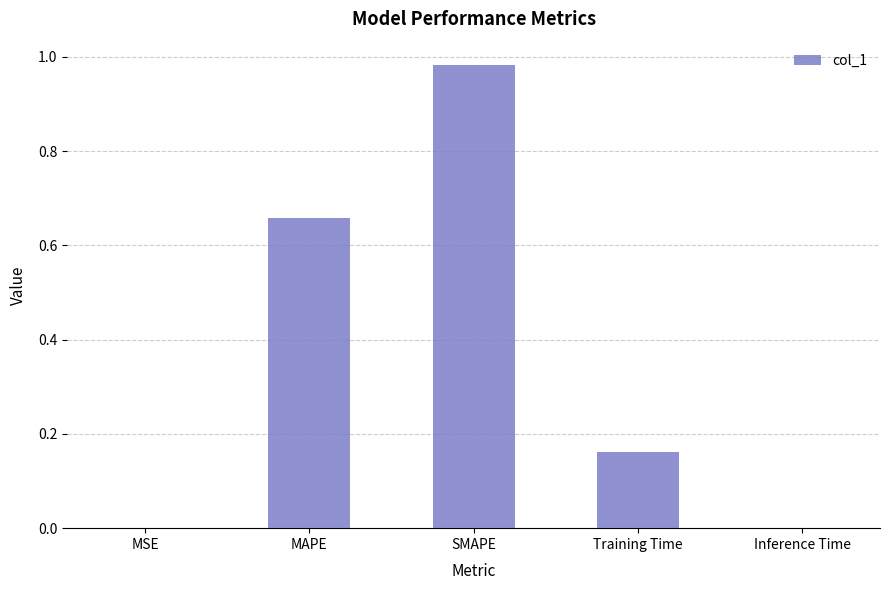

What is the sum of the values at Training Time and MAPE?

0.8